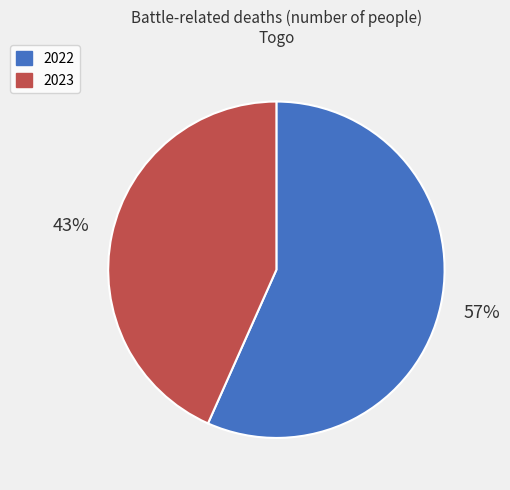

To the nearest percent, what percentage of the pie is 2023?

43%